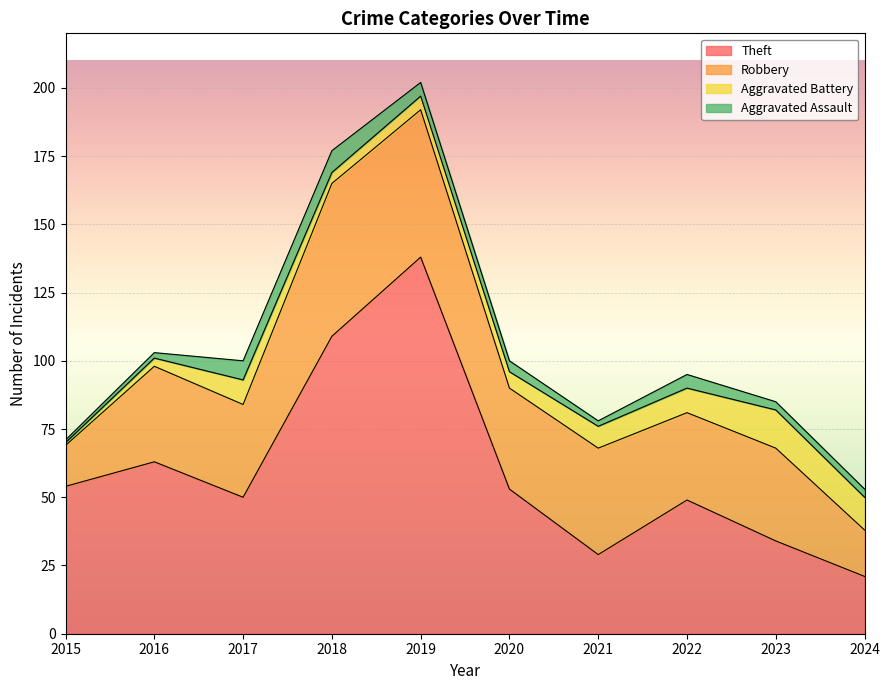

Reading left to right, list all the values displayed in this chart.

Theft: 54	63	50	109	138	53	29	49	34	21
Robbery: 15	35	34	56	54	37	39	32	34	17
Aggravated Battery: 1	3	9	4	5	6	8	9	14	12
Aggravated Assault: 1	2	7	8	5	4	2	5	3	3